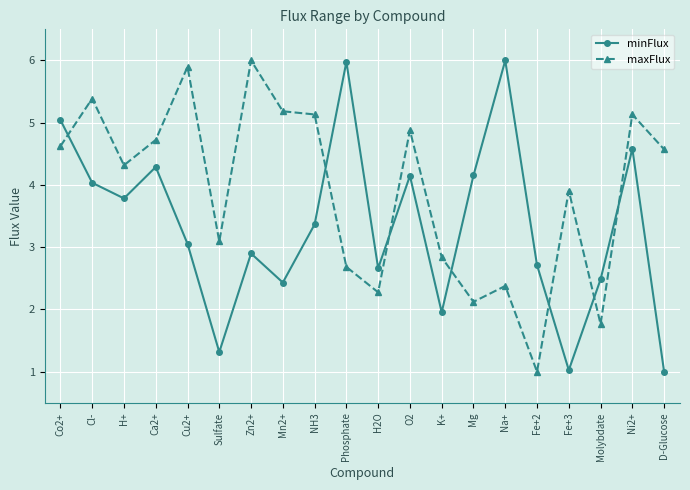

How many lines are shown in the chart?

2